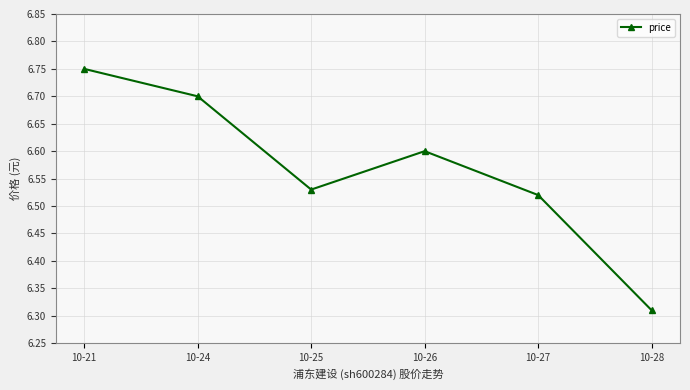

List the labels in order of value, largest first.

10-21, 10-24, 10-26, 10-25, 10-27, 10-28